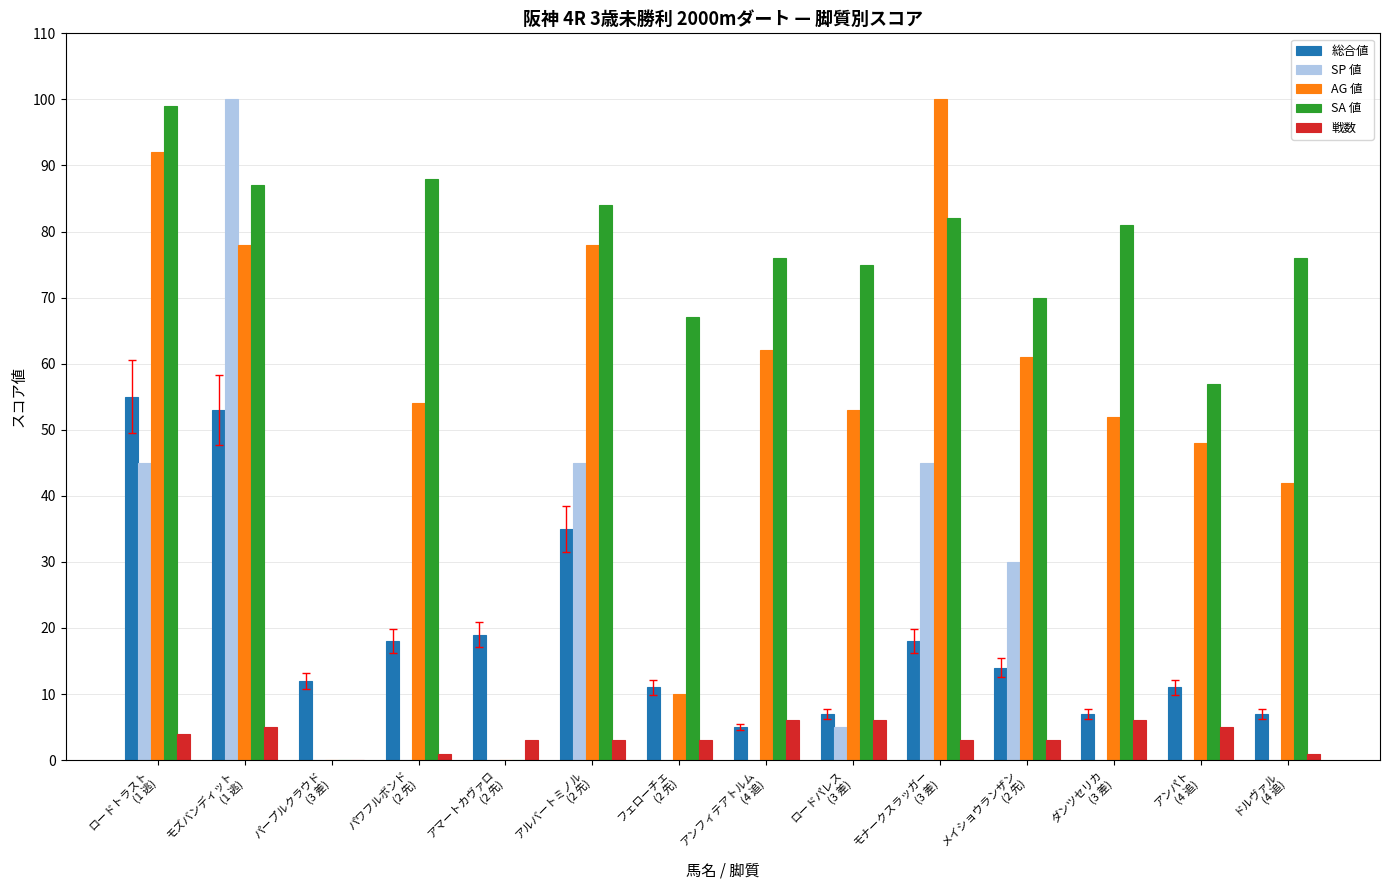

What is the average value of the SP 値 series?

19